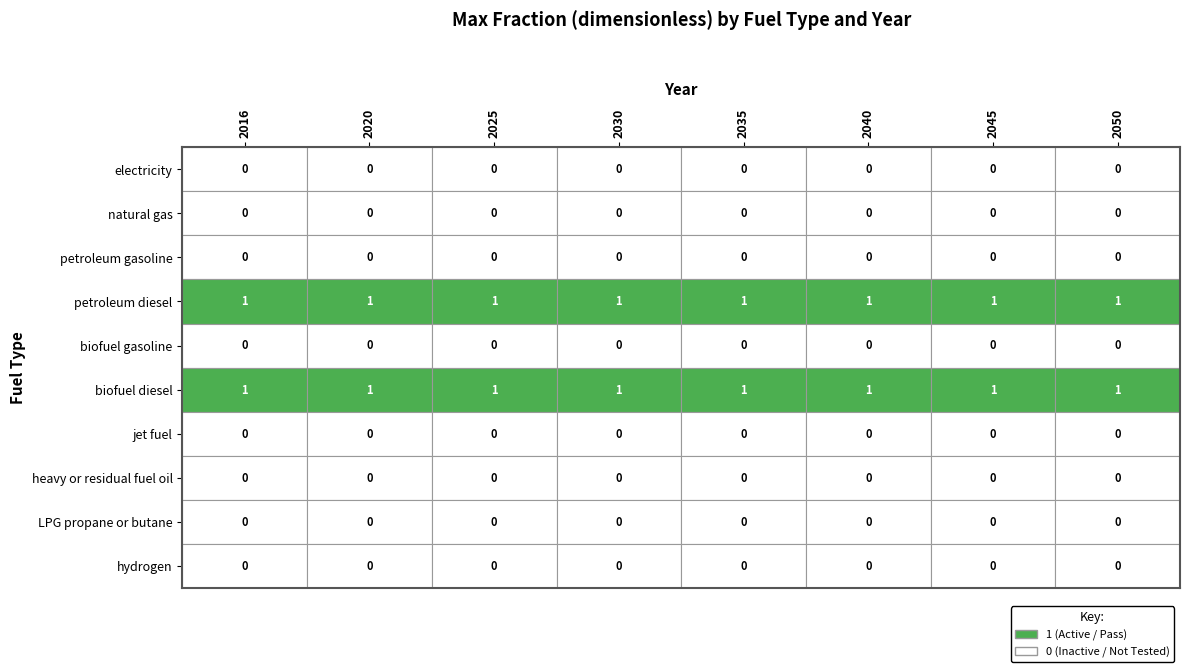

The value of biofuel diesel at petroleum diesel is 0. True or false?

False